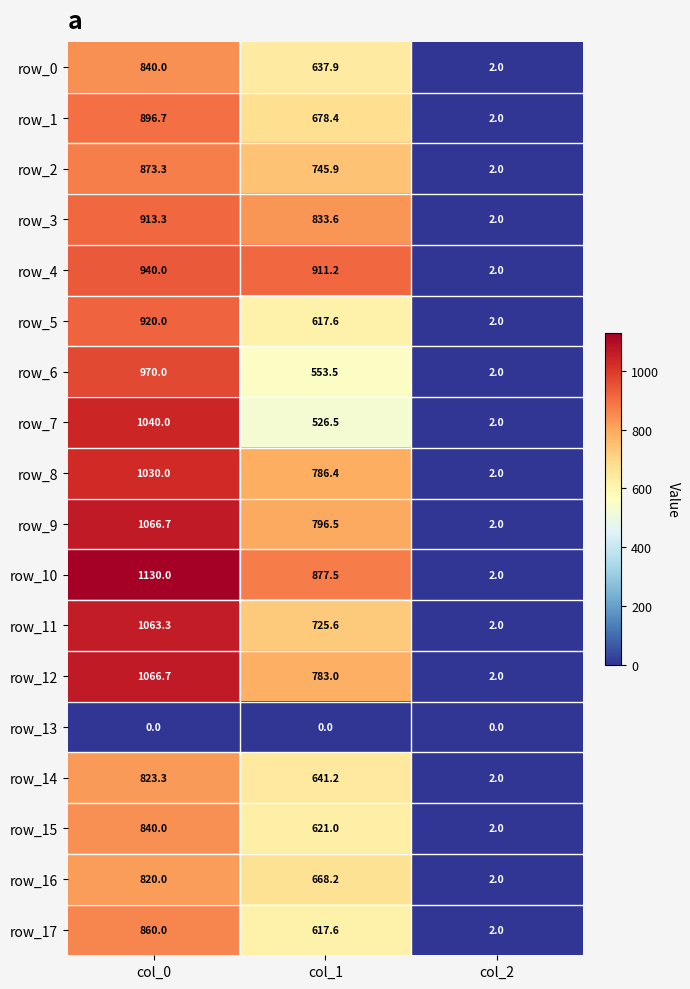

How many data points in row_2 are above 745?

2